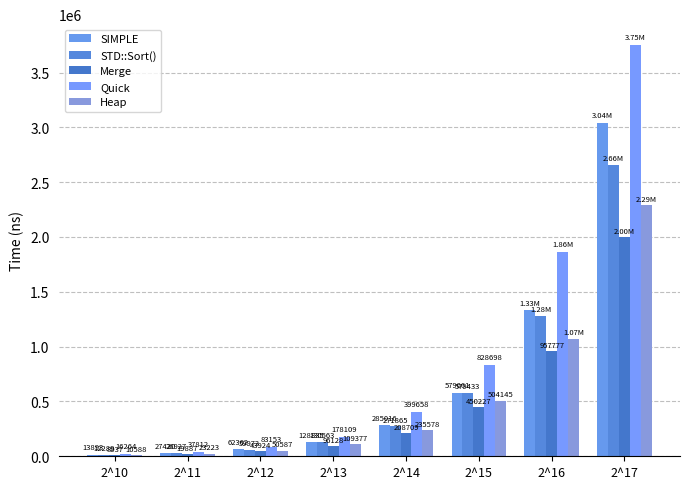

Rank the categories by STD::Sort() value from highest to lowest.

2^17, 2^16, 2^15, 2^14, 2^13, 2^12, 2^11, 2^10